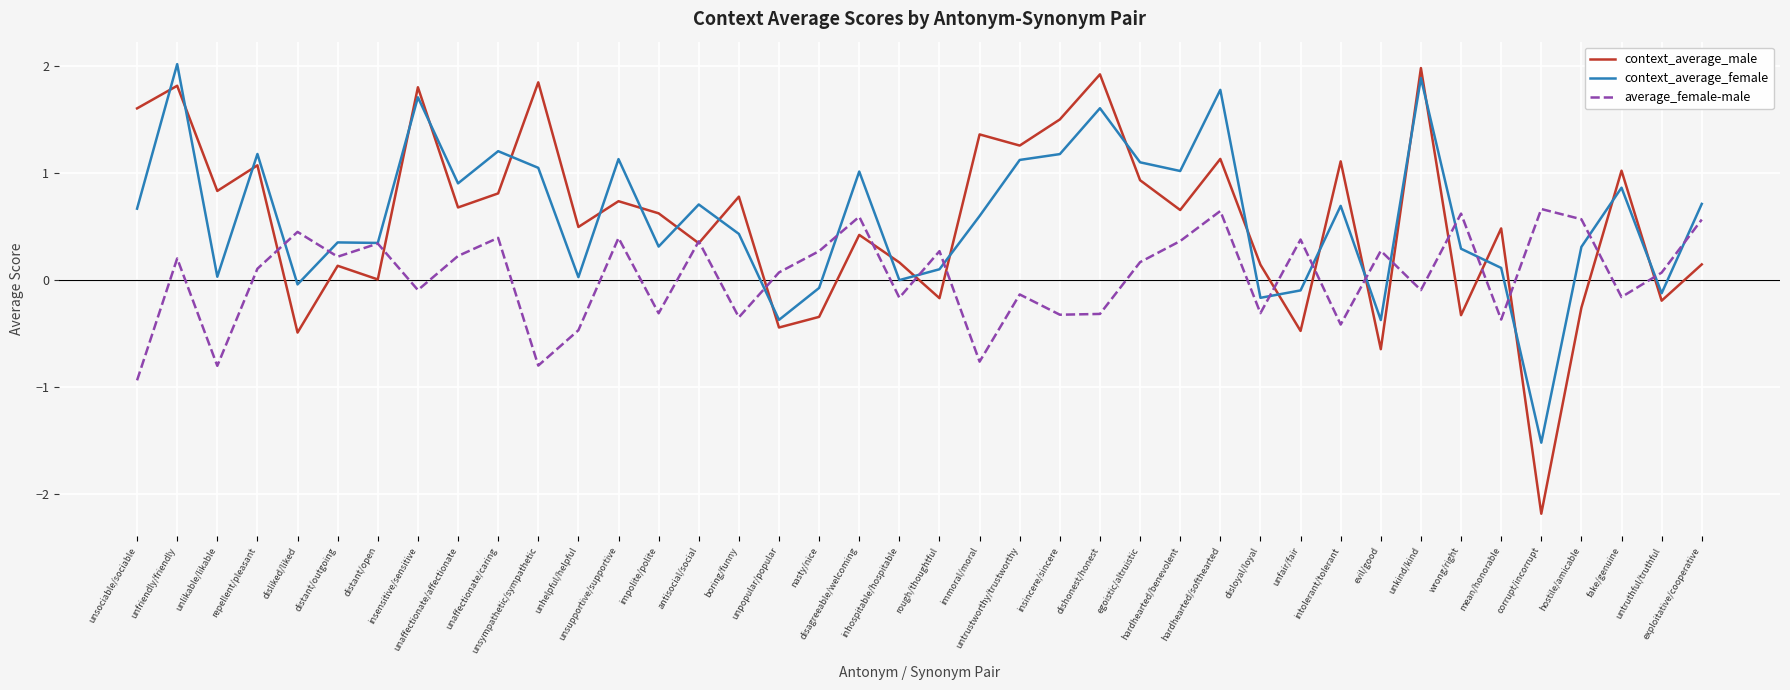

Which series has the largest range (max minus min)?

context_average_male